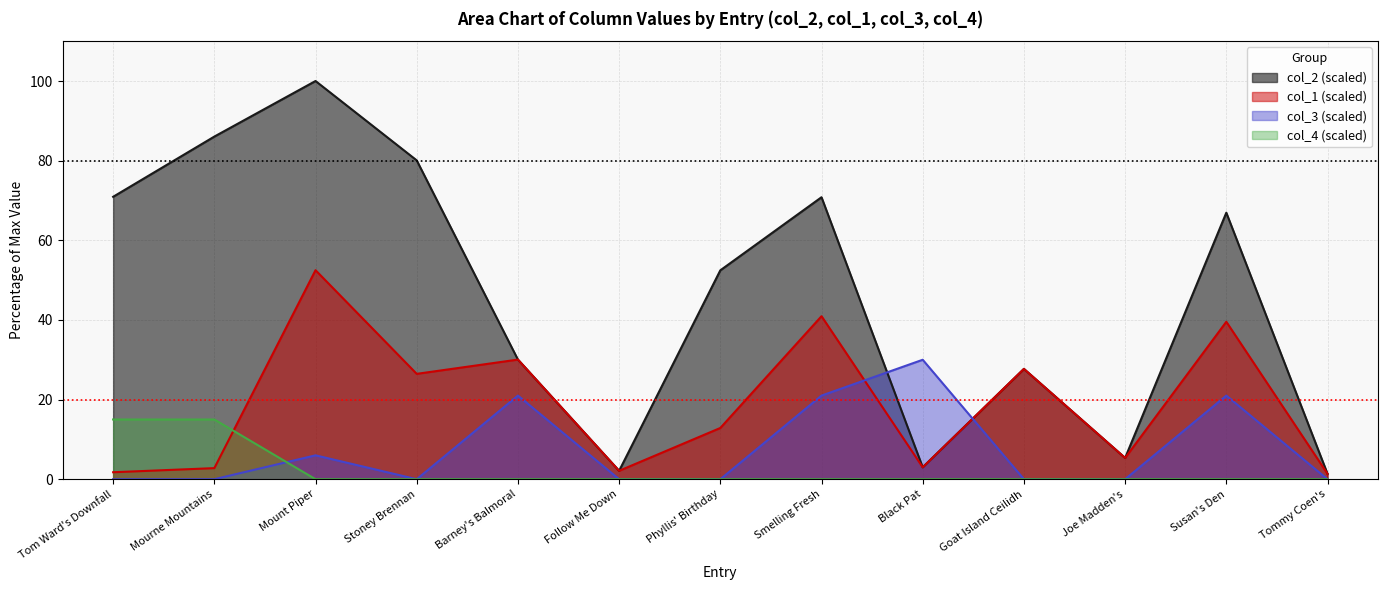

At which label does col_1 reach its peak?

Mount Piper